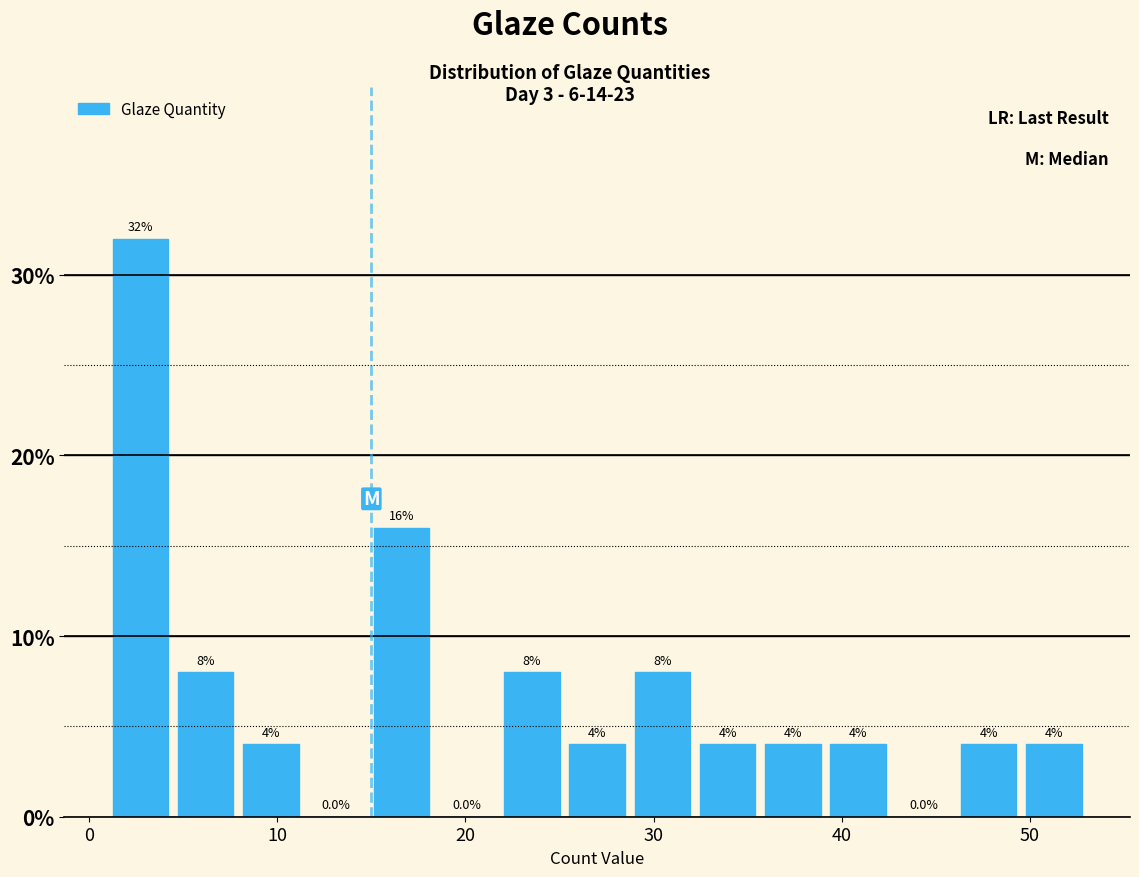

Read against the x-axis, roughly where is the centre of the tallest bar?

3